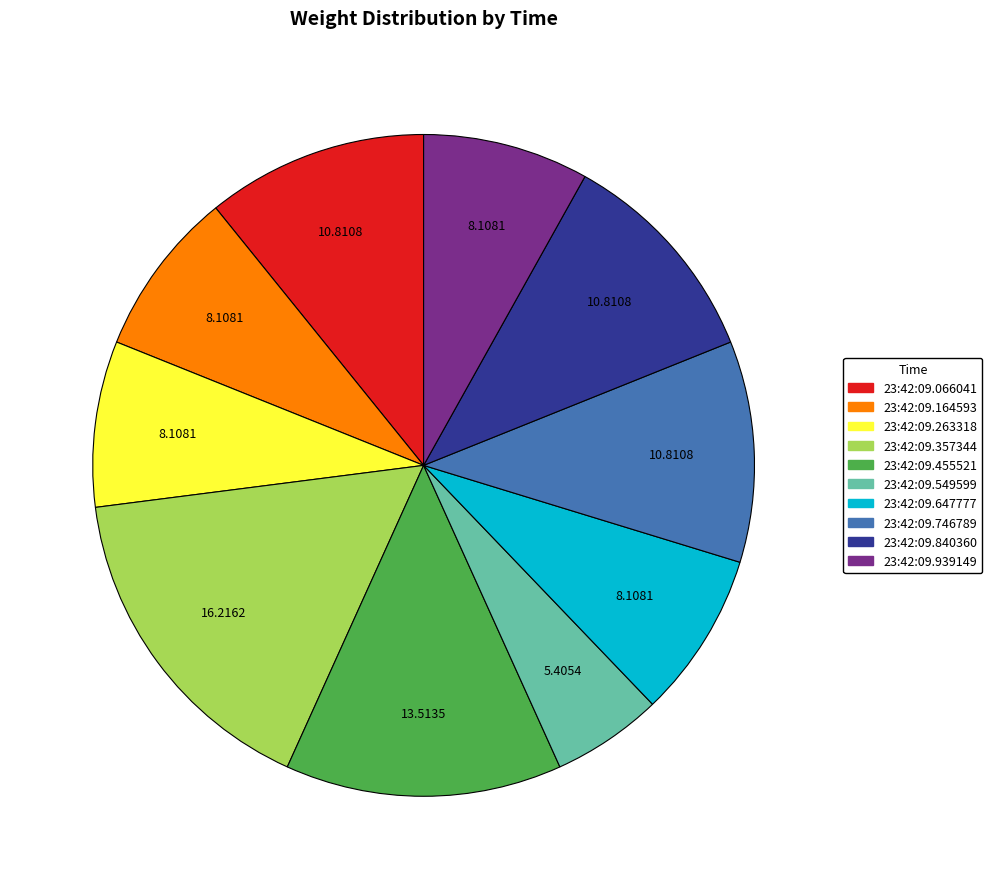

Count the number of slices in the pie.

10